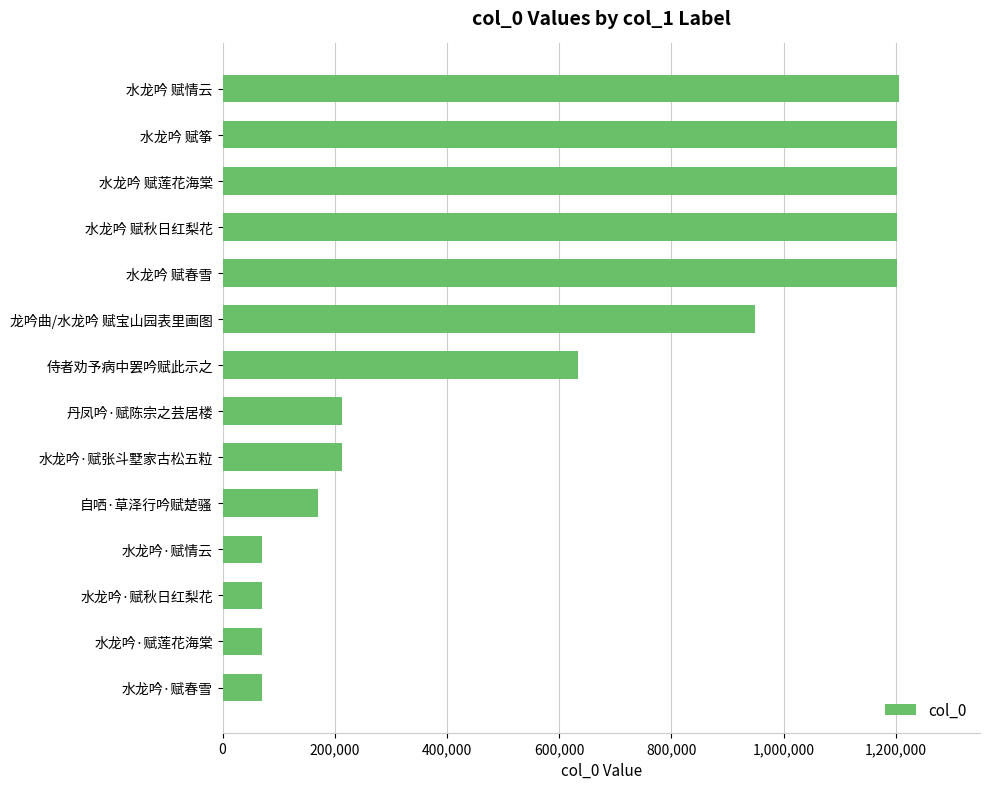

What is the smallest value displayed?

70836